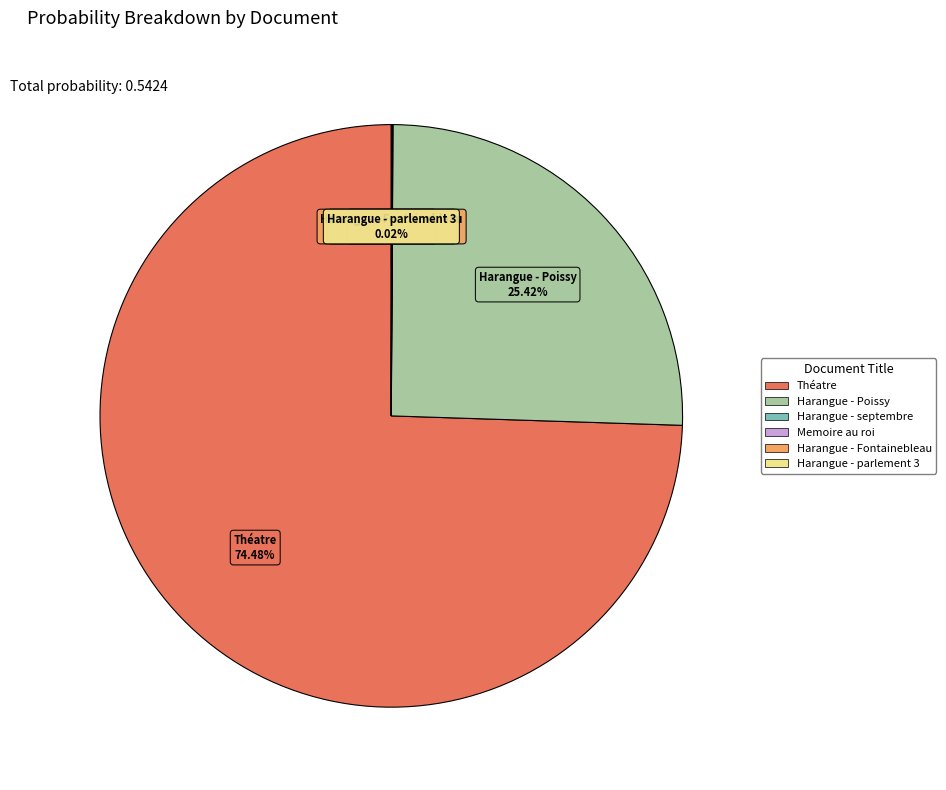

What is the largest slice in the pie chart?

Théatre